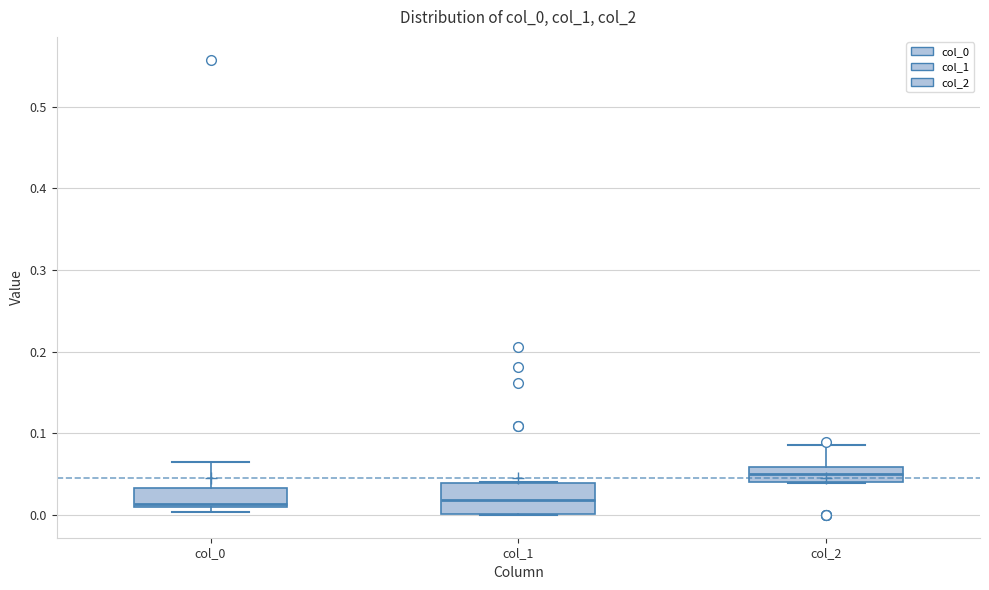

Reading left to right, transcribe this box plot: for each box, give where its median line is, the range the box spans, and where its two whiskers end, as read against the y-axis. The values are not printed on the chart, so give them approximately, as read against the axis.

col_0: median 0.01 (just above the box's lower edge), box 0.01 to 0.03, whiskers 0.00 to 0.07
col_1: median 0.02, box 0.00 to 0.04, whiskers 0.00 to 0.04
col_2: median 0.05, box 0.04 to 0.06, whiskers 0.04 to 0.09